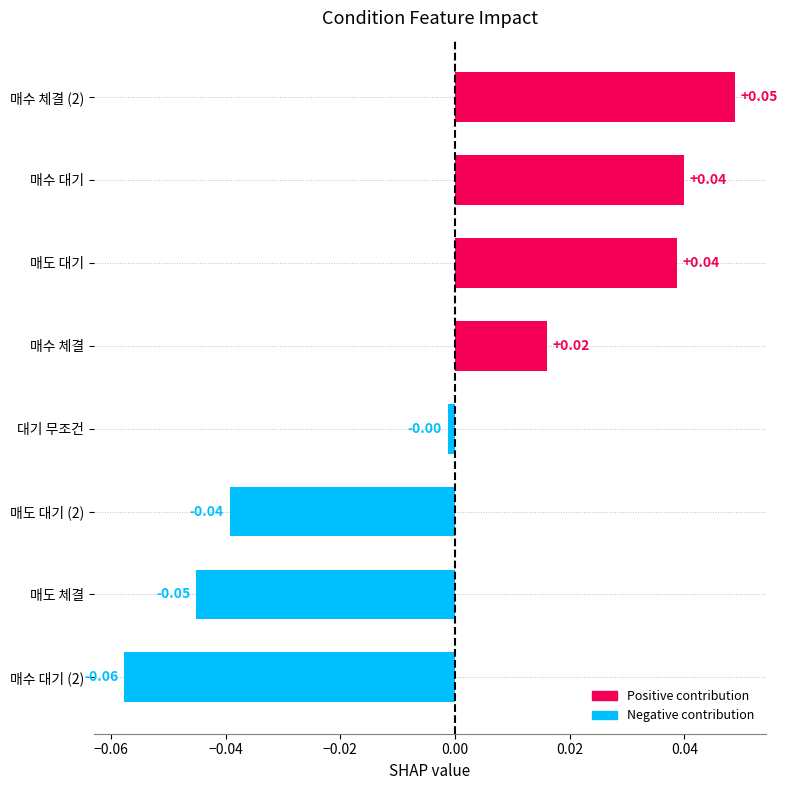

Which category has the lowest value across all series?

매수 대기 (2)